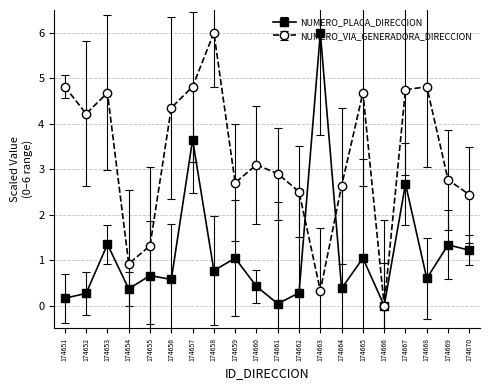

What is the average value of the NUMERO_PLACA_DIRECCION series?

1.1